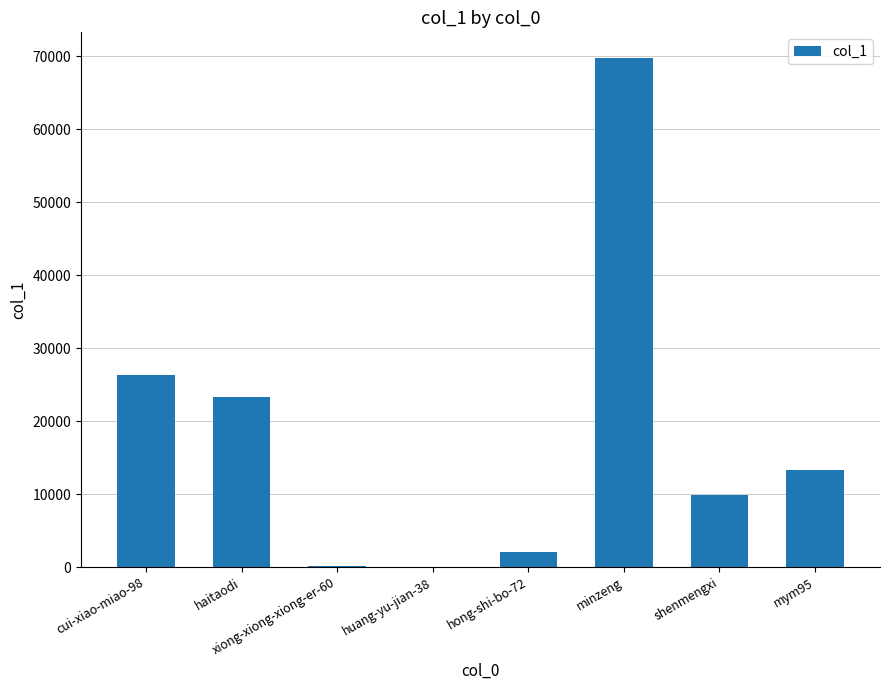

What is the difference between the values at minzeng and huang-yu-jian-38?

69758